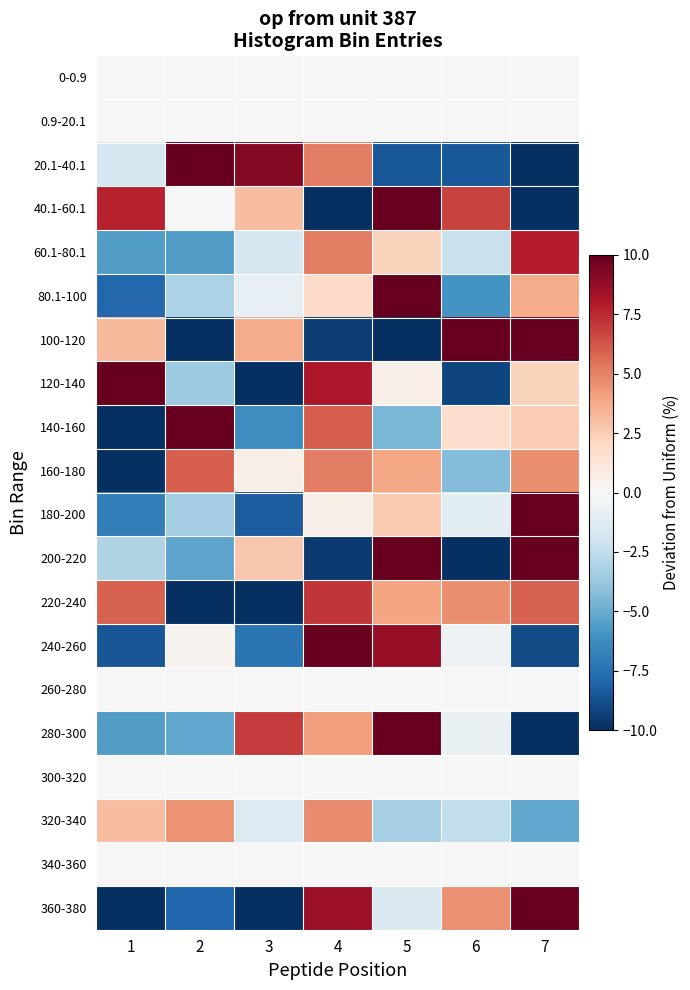

At how many categories does at least one series exceed 3?

7